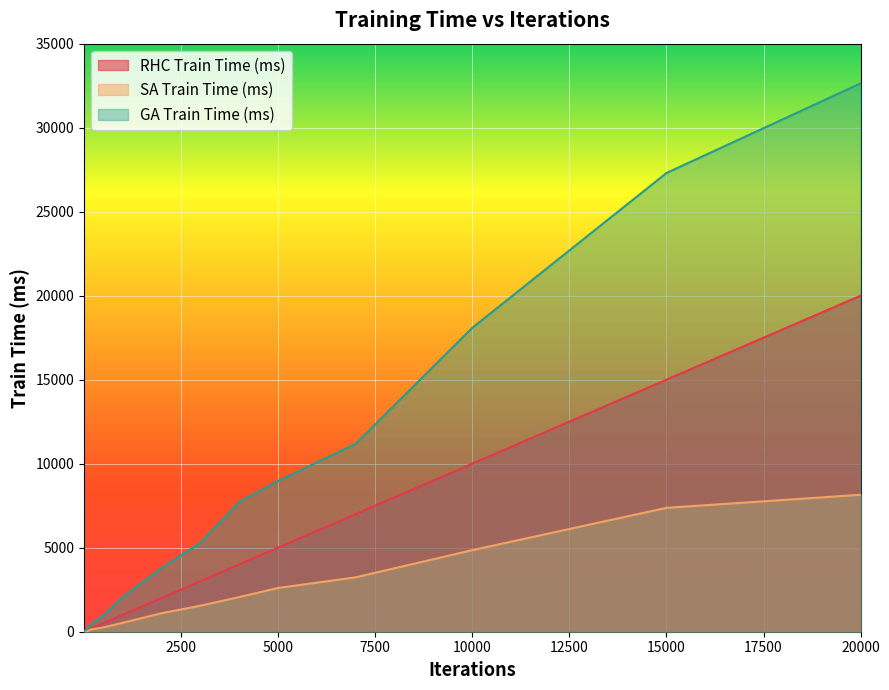

At 20, list the series in order from largest to smallest.

GA Train Time (ms), RHC Train Time (ms), SA Train Time (ms)